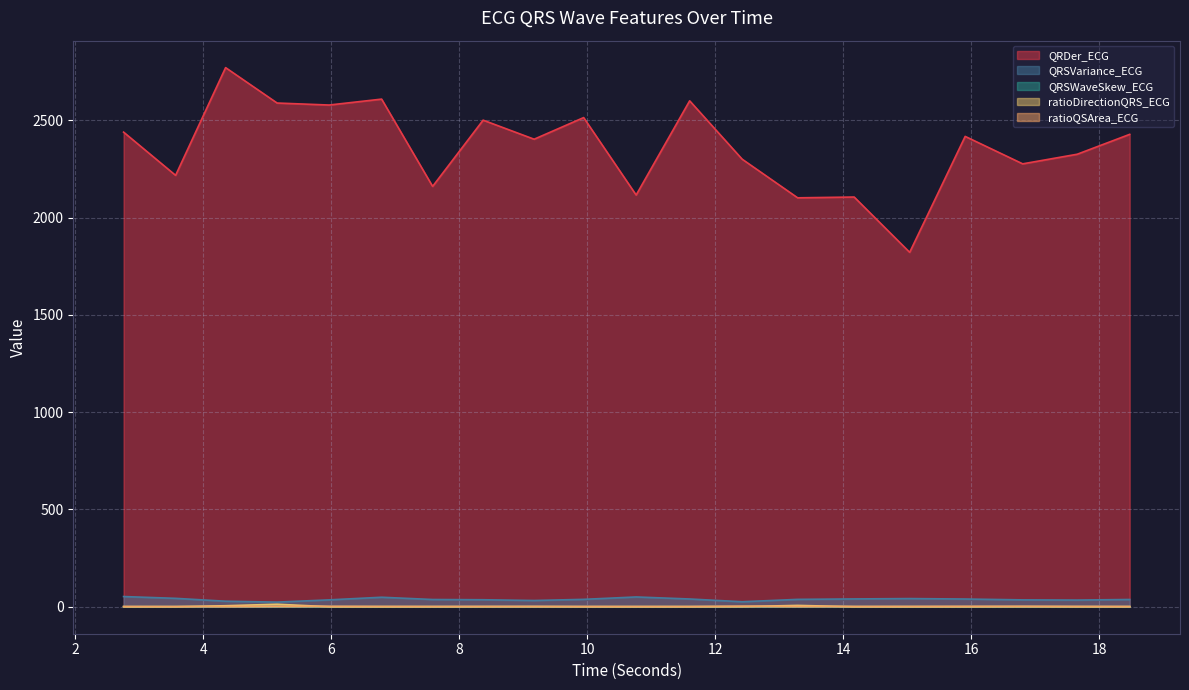

Reading left to right, transcribe all the data shown in this chart.

QRDer_ECG: 2.7578125=2439.6	3.5703125=2217.4	4.3515625=2771.1	5.15625=2589.1	5.96875=2578.8	6.7890625=2609.2	7.5859375=2160.6	8.375=2501.1	9.171875=2403.1	9.9453125=2514.3	10.765625=2116.3	11.6015625=2600.5	12.421875=2300.5	13.2890625=2101.9	14.171875=2106.0	15.0390625=1821.7	15.90625=2417.6	16.8046875=2276.5	17.65625=2325.9	18.4765625=2428.2
QRSVariance_ECG: 2.7578125=52.5	3.5703125=43.3	4.3515625=28.5	5.15625=23.9	5.96875=35.4	6.7890625=48.9	7.5859375=37.3	8.375=36.1	9.171875=32.3	9.9453125=38.1	10.765625=50.4	11.6015625=40.0	12.421875=25.8	13.2890625=38.0	14.171875=40.3	15.0390625=42.1	15.90625=39.8	16.8046875=35.5	17.65625=34.5	18.4765625=37.4
QRSWaveSkew_ECG: 2.7578125=0.9	3.5703125=0.9	4.3515625=1.1	5.15625=1.3	5.96875=1.0	6.7890625=1.0	7.5859375=1.0	8.375=1.0	9.171875=1.1	9.9453125=1.0	10.765625=1.0	11.6015625=1.0	12.421875=1.3	13.2890625=1.0	14.171875=1.0	15.0390625=1.1	15.90625=1.0	16.8046875=1.1	17.65625=1.0	18.4765625=0.9
ratioDirectionQRS_ECG: 2.7578125=0.2	3.5703125=0.3	4.3515625=5.3	5.15625=12.9	5.96875=0.4	6.7890625=0.1	7.5859375=0.3	8.375=0.7	9.171875=1.0	9.9453125=0.4	10.765625=0.2	11.6015625=0.5	12.421875=1.0	13.2890625=6.9	14.171875=0.3	15.0390625=0.2	15.90625=0.3	16.8046875=1.1	17.65625=0.3	18.4765625=0.3
ratioQSArea_ECG: 2.7578125=1.6	3.5703125=1.4	4.3515625=1.2	5.15625=2.3	5.96875=2.3	6.7890625=2.0	7.5859375=1.8	8.375=1.8	9.171875=1.8	9.9453125=1.6	10.765625=1.7	11.6015625=1.4	12.421875=3.0	13.2890625=1.5	14.171875=1.7	15.0390625=1.9	15.90625=2.3	16.8046875=2.3	17.65625=2.1	18.4765625=1.7